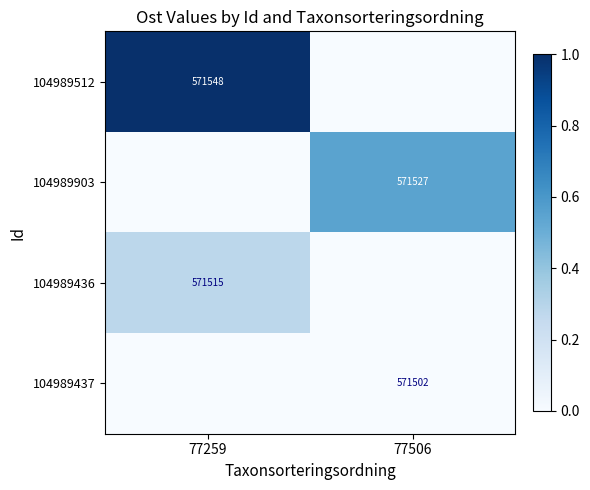

The value of 104989512 at 77259 is 255545. True or false?

False